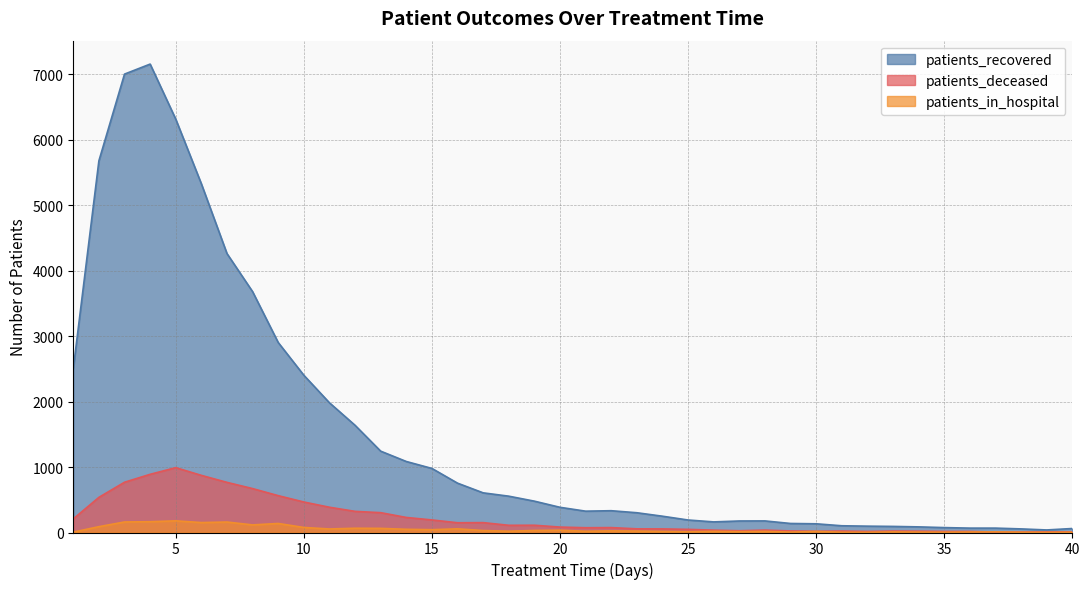

True or false: patients_in_hospital has more than 1 points higher than both neighbors.

True